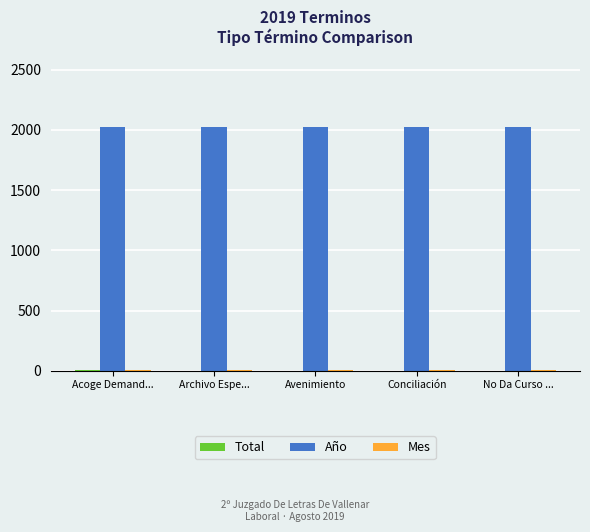

How many groups of bars are there?

5